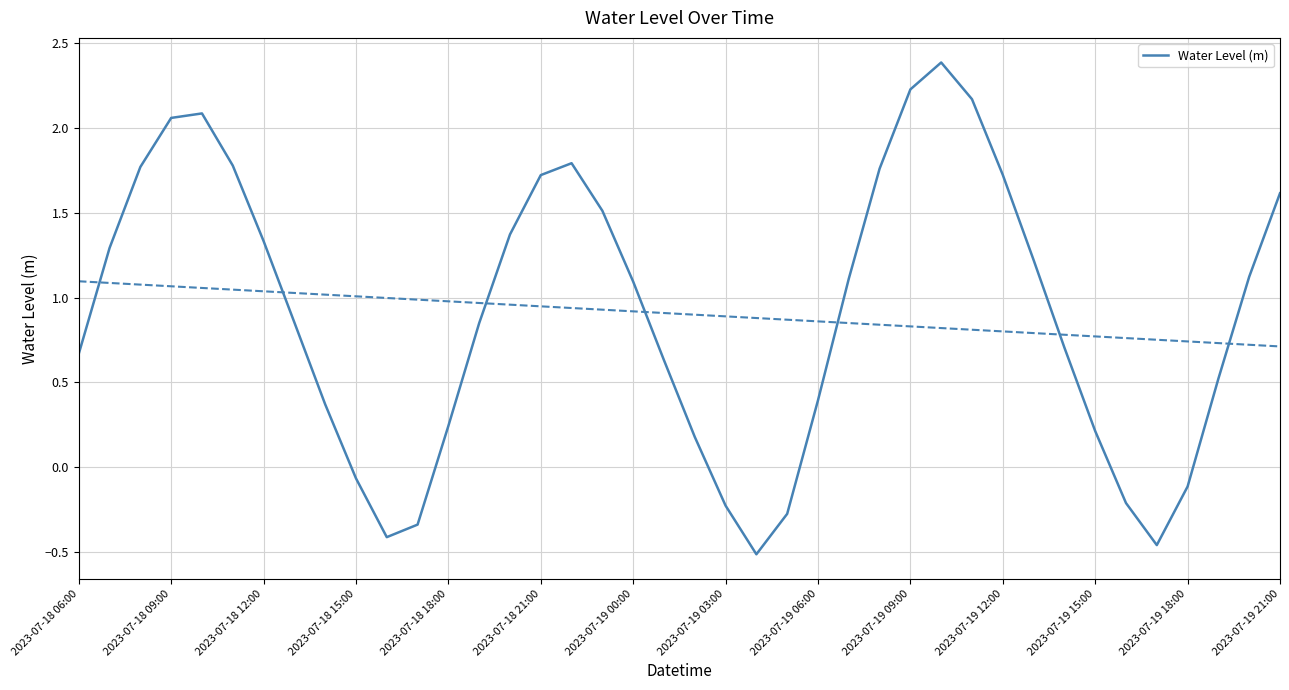

What is the value of the 28th point from the left?

2.2